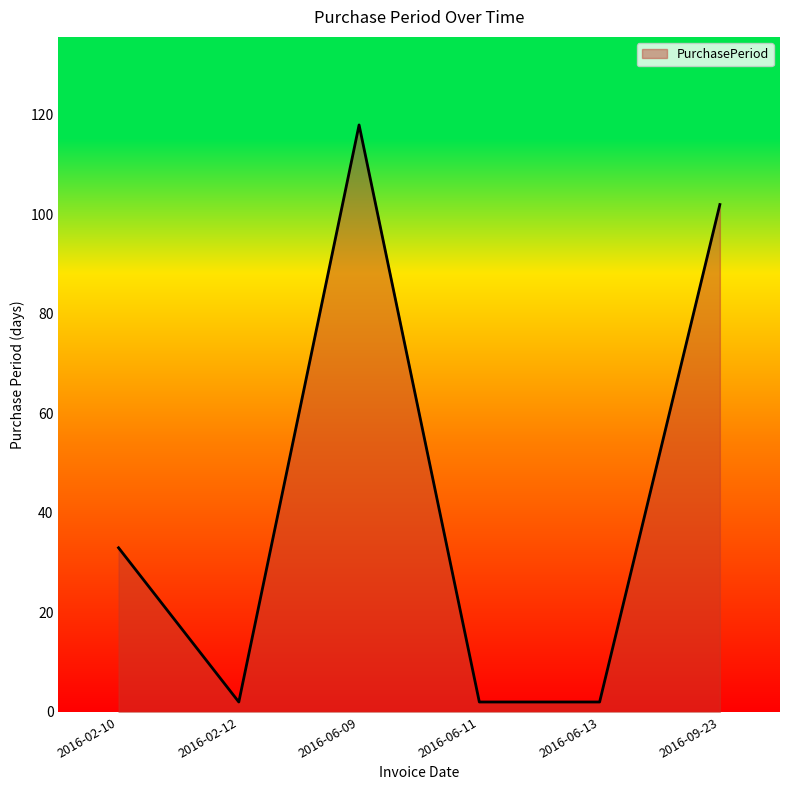

What position from the right is 2016-02-10?

6